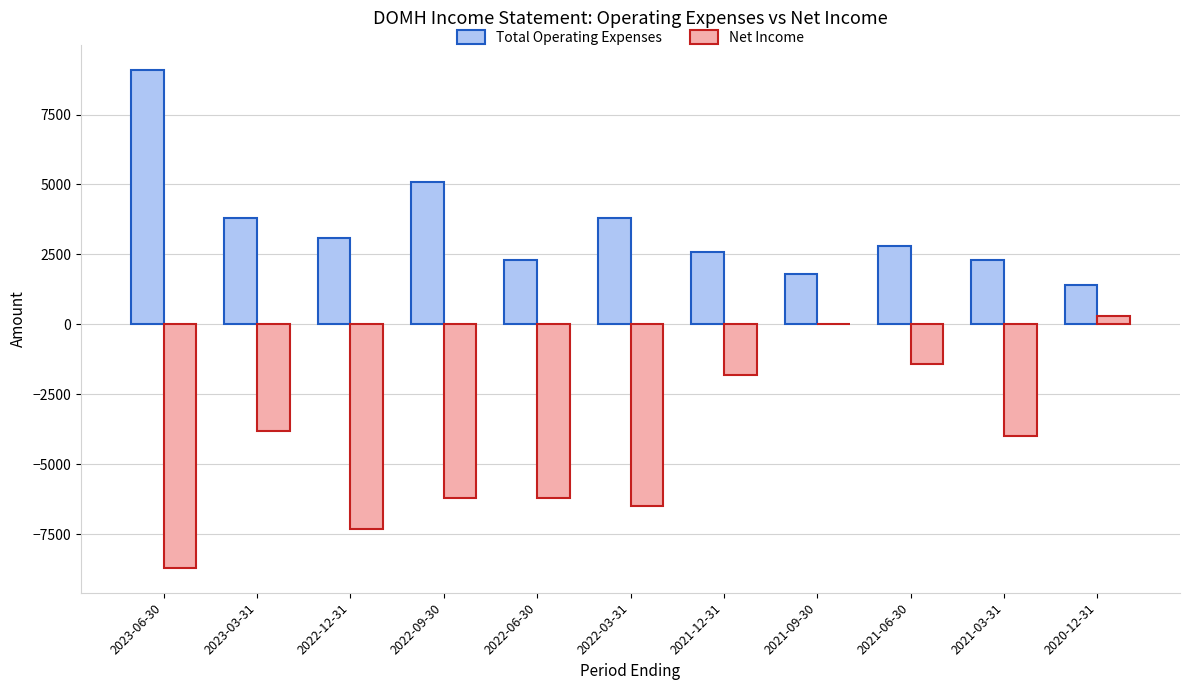

Between 2022-12-31 and 2021-06-30, which series saw the biggest shift?

Net Income